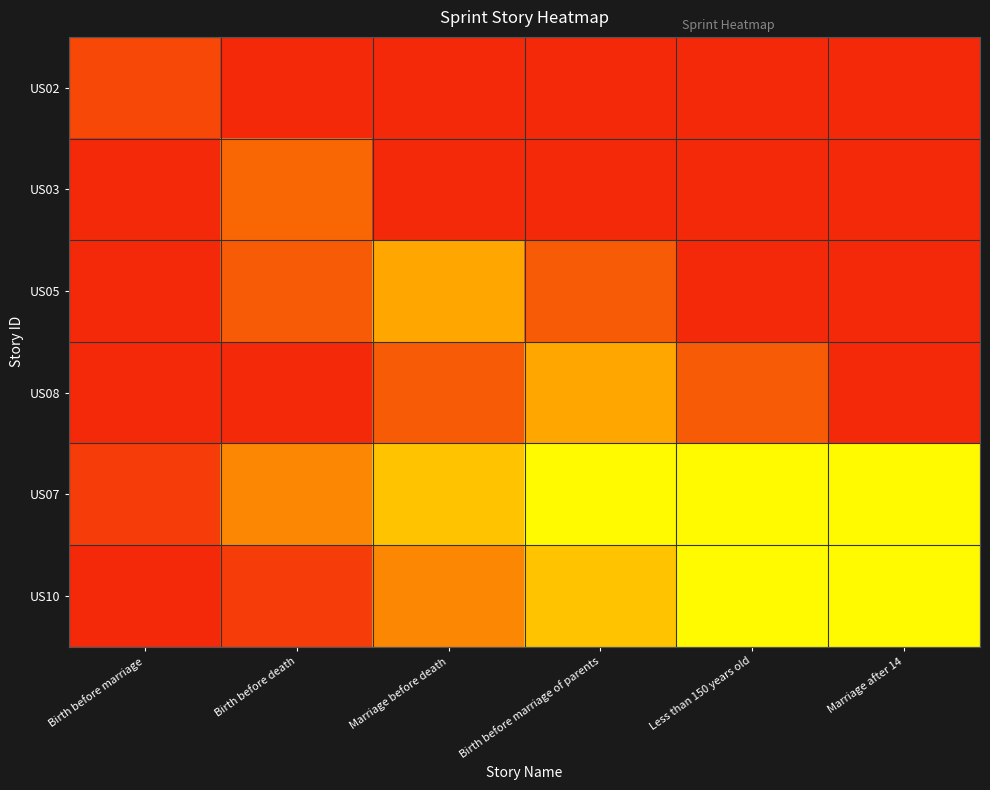

Reading left to right, list all the values displayed in this chart.

US02: Birth before marriage=0.1	Birth before death=0.1	Marriage before death=0.1	Birth before marriage of parents=0.1	Less than 150 years old=0.1	Marriage after 14=0.1
US03: Birth before marriage=0.1	Birth before death=0.1	Marriage before death=0.1	Birth before marriage of parents=0.1	Less than 150 years old=0.1	Marriage after 14=0.1
US05: Birth before marriage=0.1	Birth before death=0.1	Marriage before death=0.2	Birth before marriage of parents=0.1	Less than 150 years old=0.1	Marriage after 14=0.1
US08: Birth before marriage=0.1	Birth before death=0.1	Marriage before death=0.1	Birth before marriage of parents=0.2	Less than 150 years old=0.1	Marriage after 14=0.1
US07: Birth before marriage=0.1	Birth before death=0.2	Marriage before death=0.3	Birth before marriage of parents=0.4	Less than 150 years old=0.6	Marriage after 14=0.4
US10: Birth before marriage=0.1	Birth before death=0.1	Marriage before death=0.2	Birth before marriage of parents=0.3	Less than 150 years old=0.4	Marriage after 14=0.6